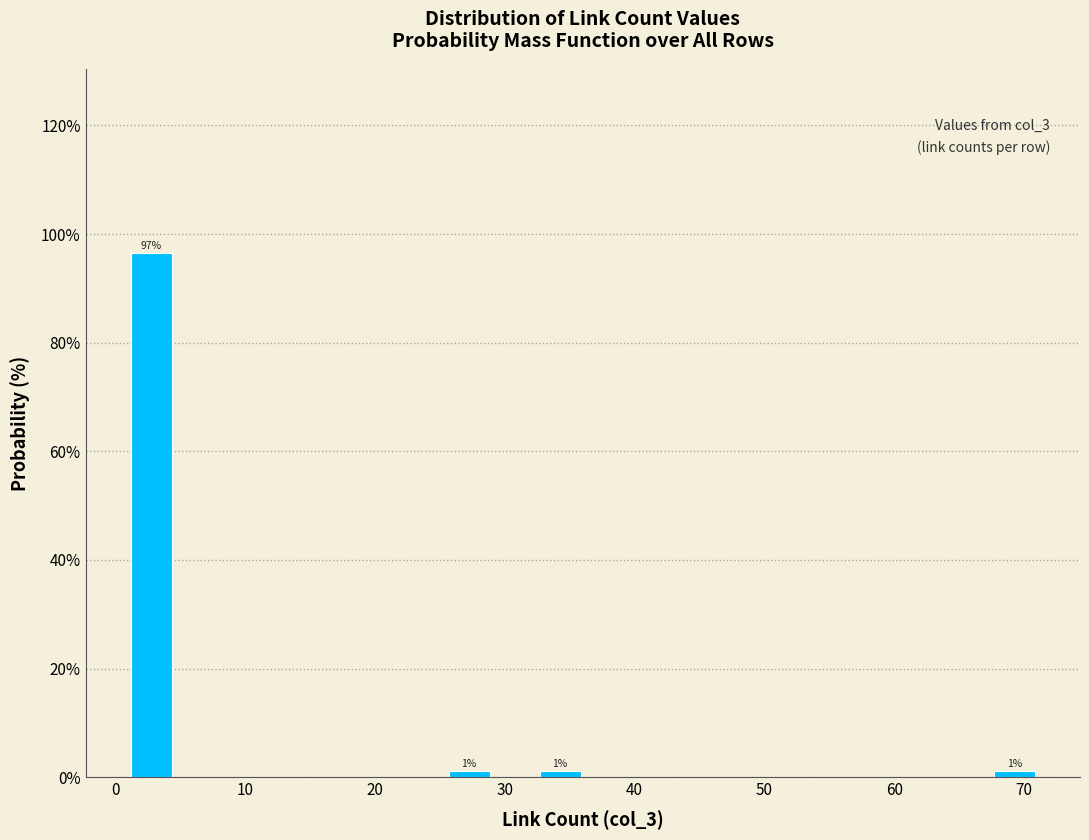

Around what value on the x-axis is the tallest bar? Give the approximate position of its centre, as read against the axis.

3